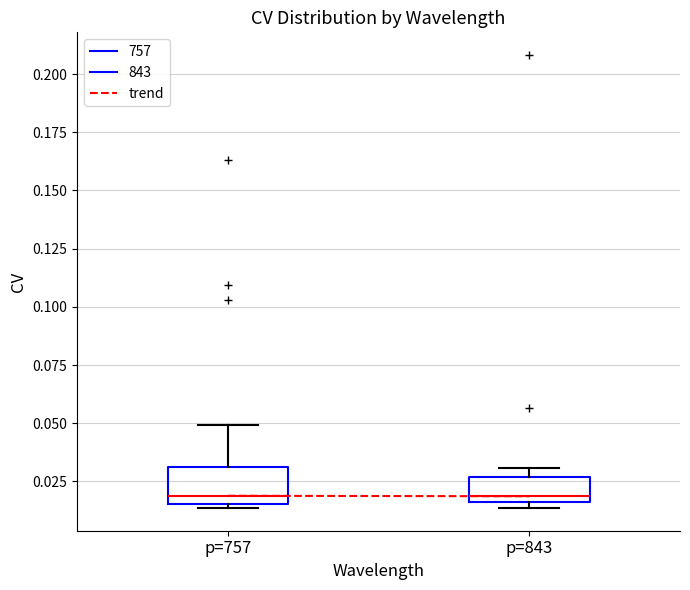

Reading left to right, transcribe this box plot: for each box, give where its median line is, the range the box spans, and where its two whiskers end, as read against the y-axis. The values are not printed on the chart, so give them approximately, as read against the axis.

p=757: median 0.020, box 0.015 to 0.030, whiskers 0.015 (just below the box's lower edge) to 0.050
p=843: median 0.020, box 0.015 to 0.025, whiskers 0.015 (just below the box's lower edge) to 0.030